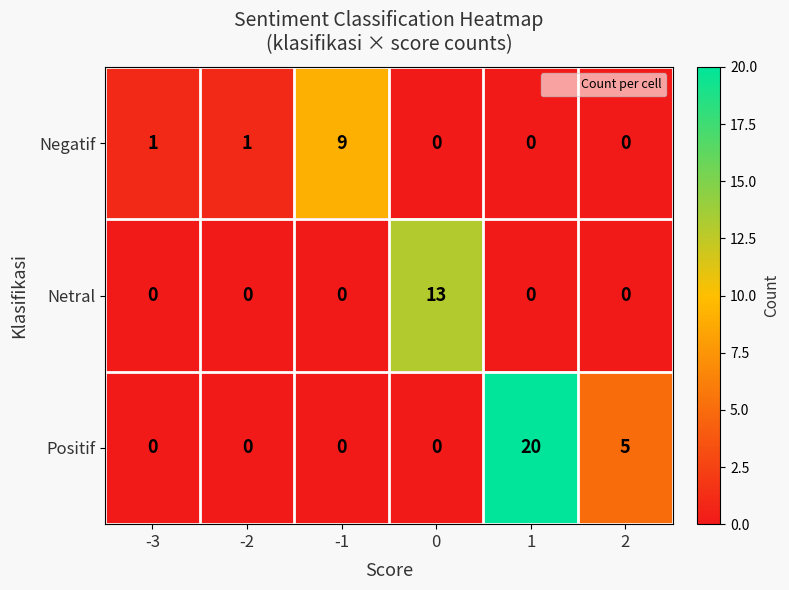

At which category does the chart reach its peak across all series?

1